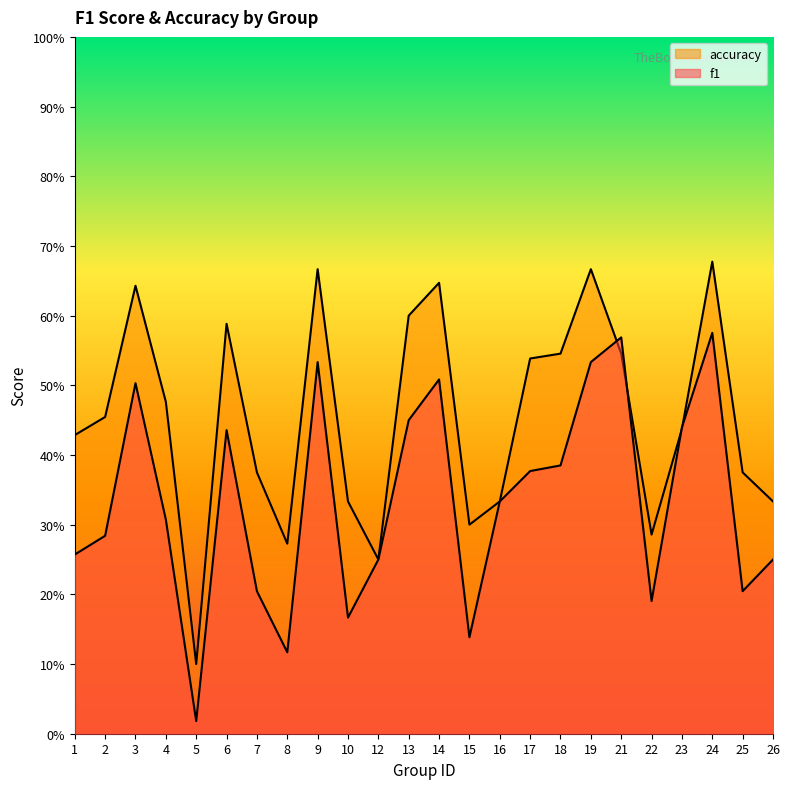

Which label corresponds to the largest value in the chart?

24